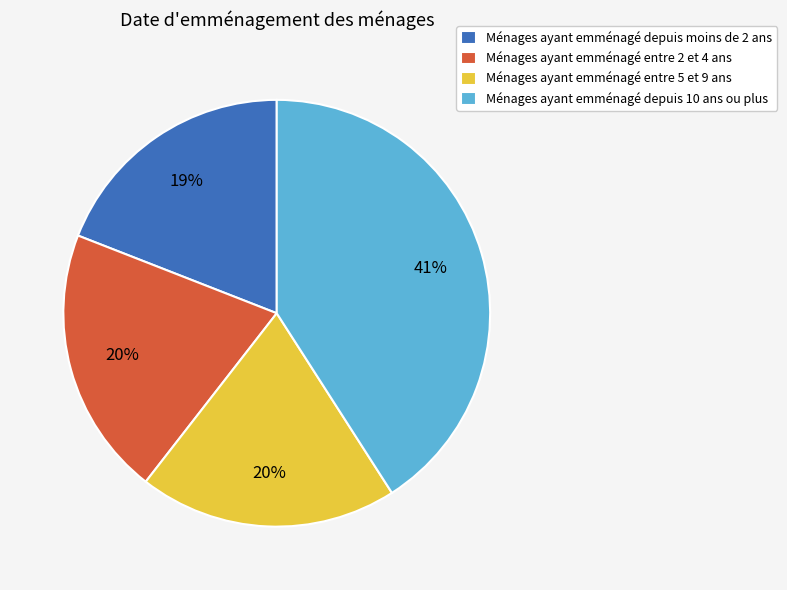

What is the largest slice in the pie chart?

Ménages ayant emménagé depuis 10 ans ou plus